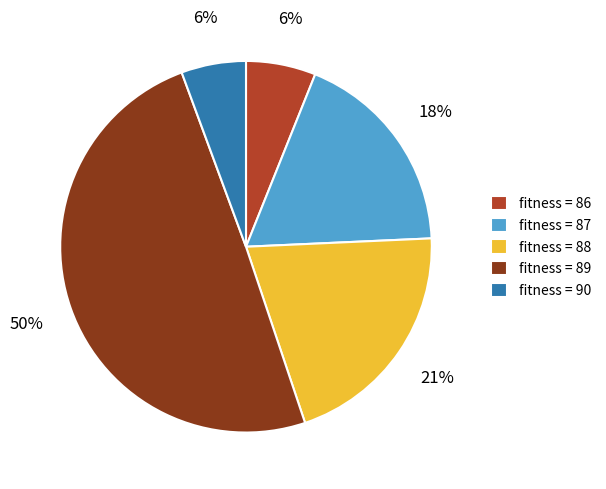

To the nearest percent, what is the difference between the largest and smallest slice percentages?

44%